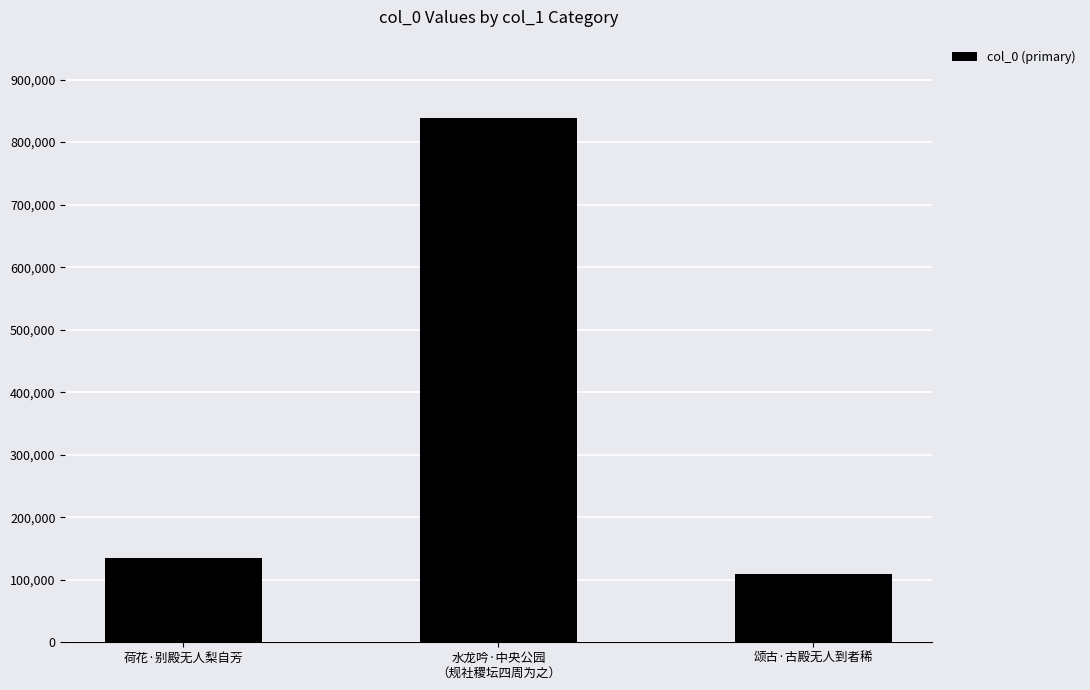

How many distinct data groups are displayed?

1